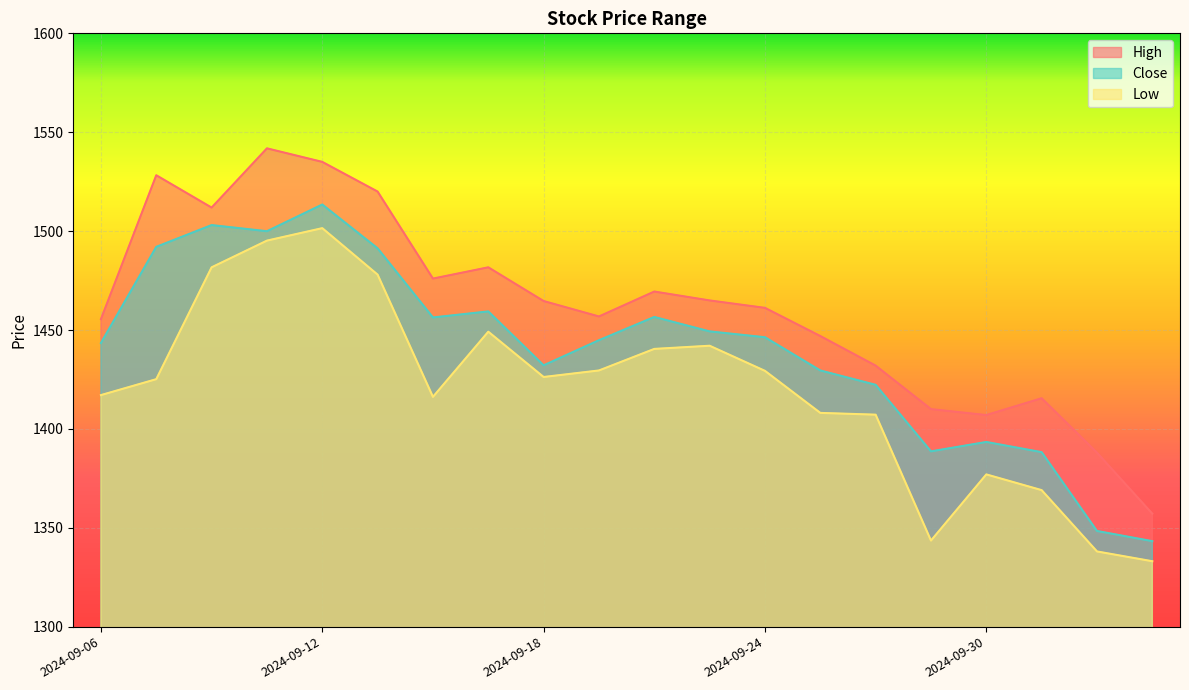

In Low, how many points are lower than both neighbors (excluding endpoints)?

3